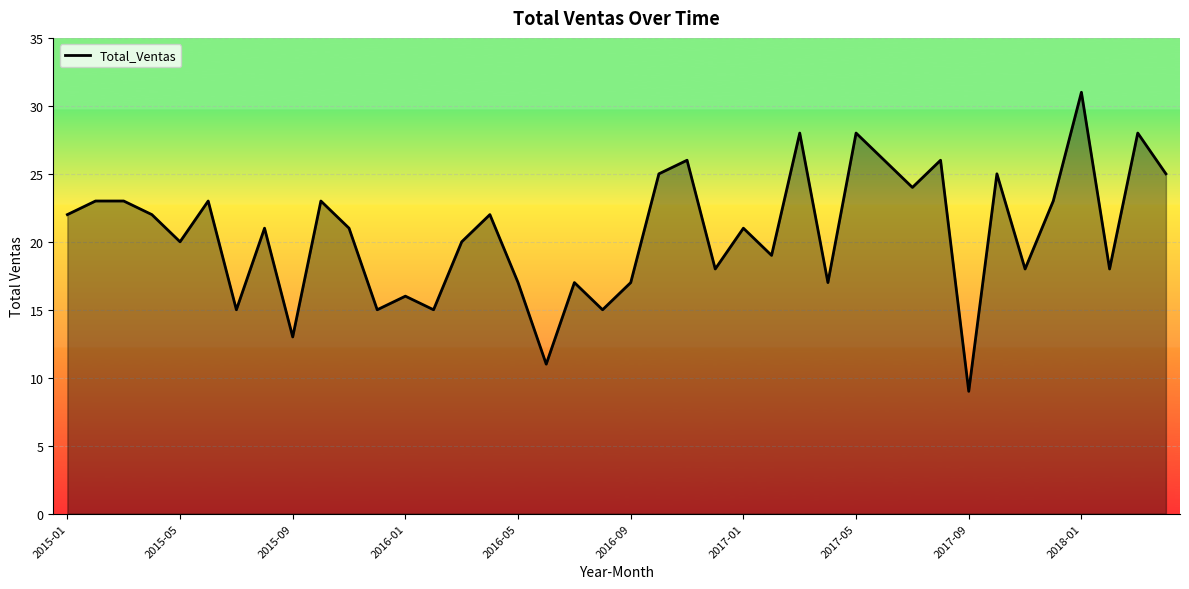

What is the difference between the maximum and minimum values?

22